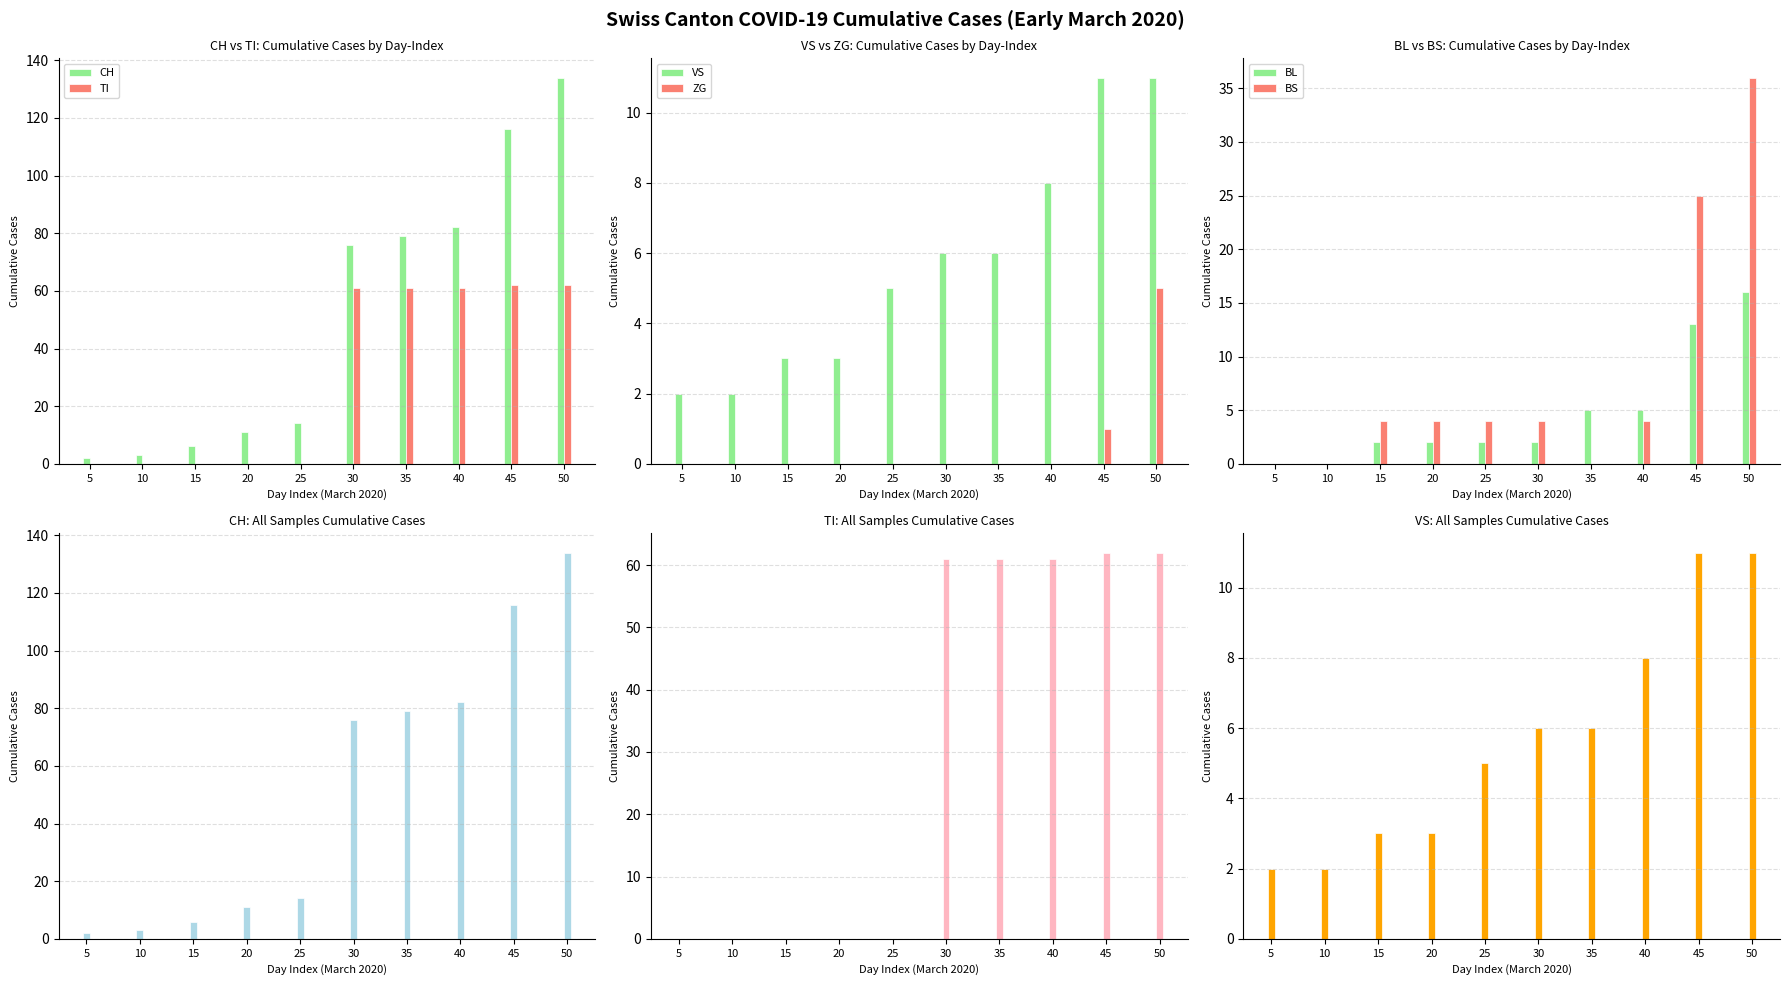

Reading right to left, what are all the values shown in this chart?

CH: 134	116	82	79	76	14	11	6	3	2
TI: 62	62	61	61	61	0	0	0	0	0
VS: 11	11	8	6	6	5	3	3	2	2
ZG: 5	1	0	0	0	0	0	0	0	0
BL: 16	13	5	5	2	2	2	2	0	0
BS: 36	25	4	0	4	4	4	4	0	0